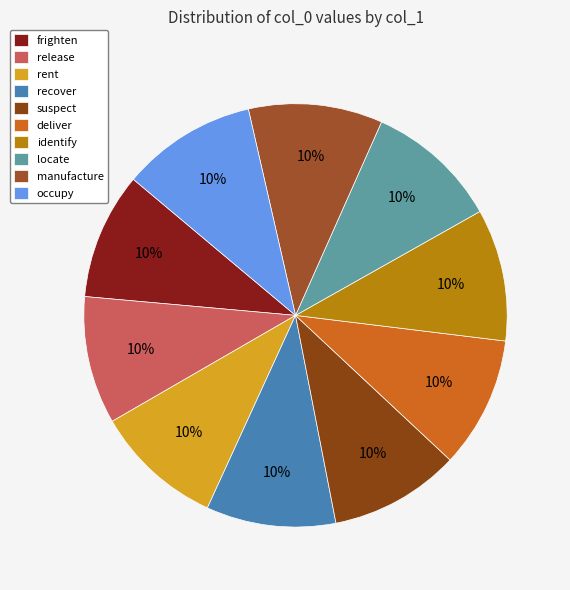

Combined, what portion of the pie is rent and recover?

19.7%